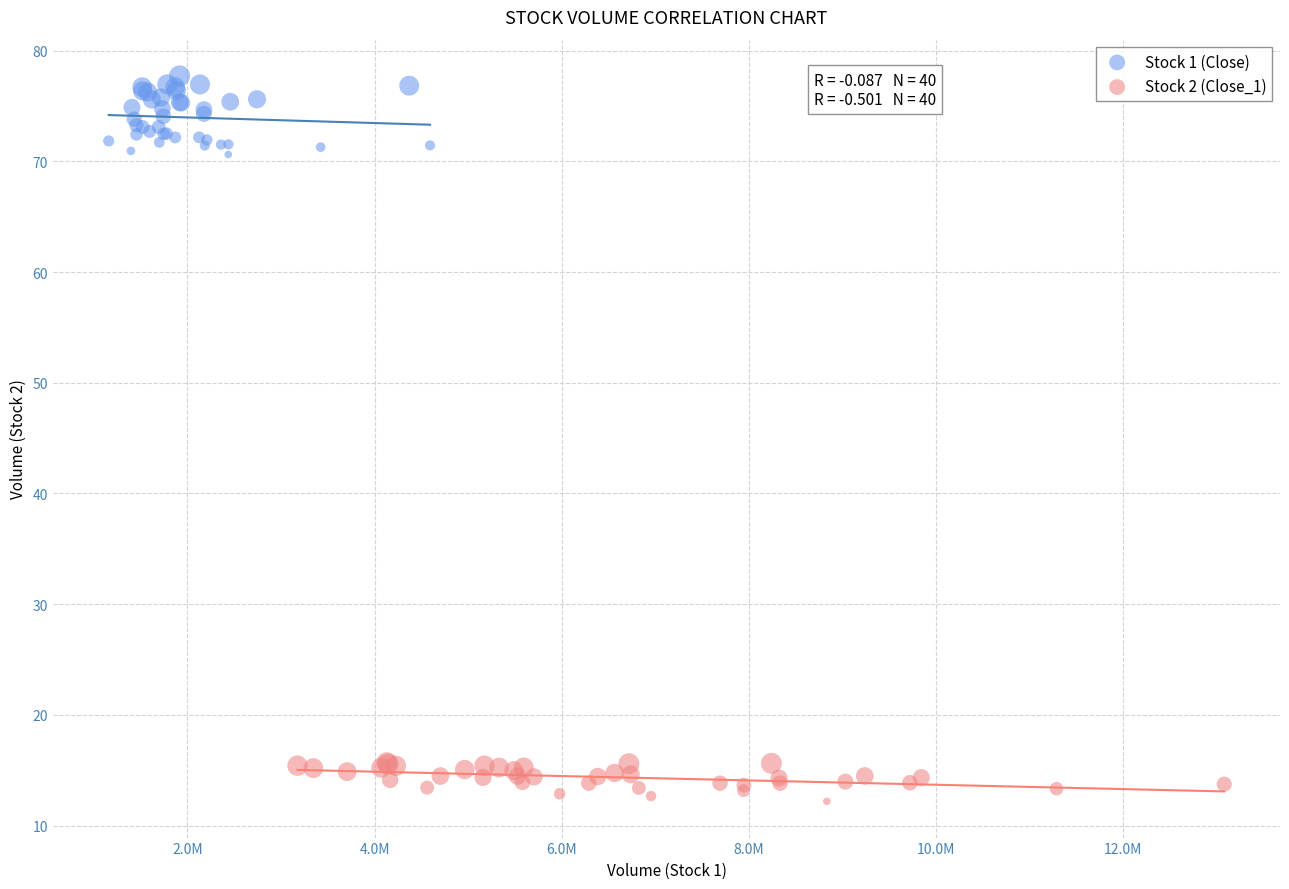

Which series has the widest spread of Y values?

Stock 1 (Close)